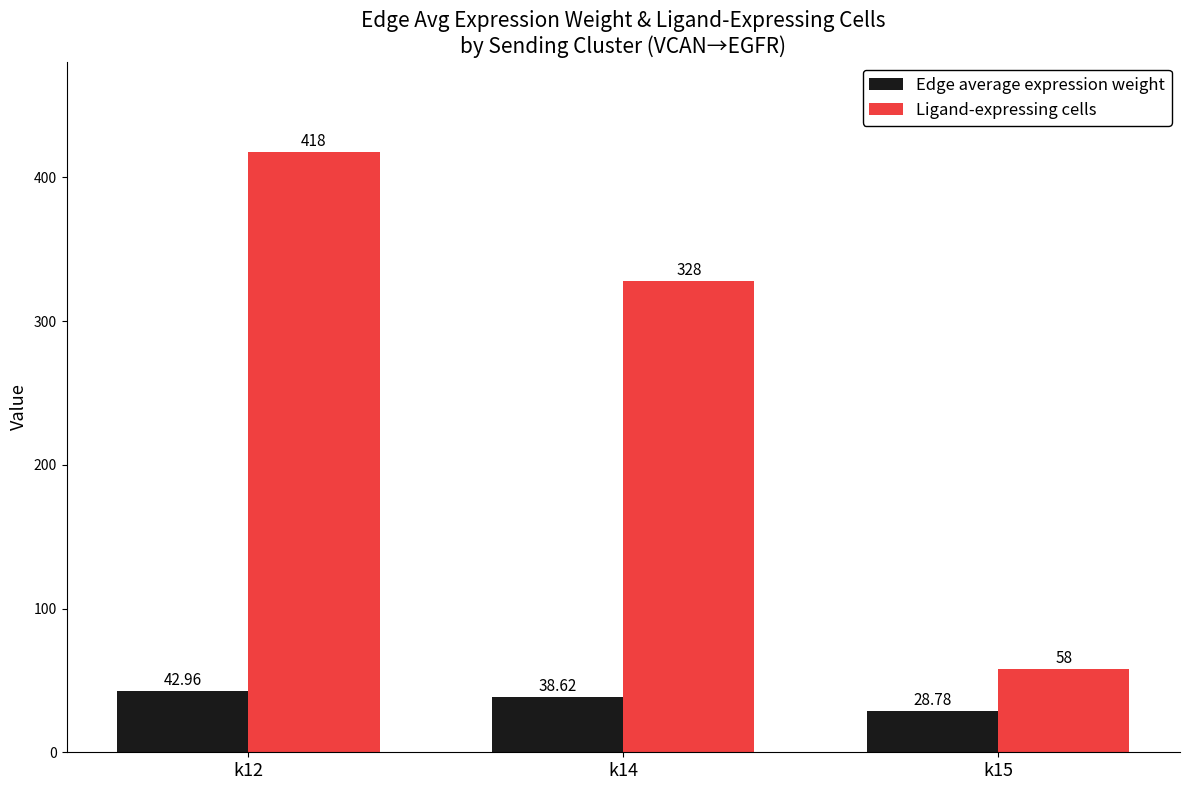

Reading left to right, extract all data points from this chart.

Edge average expression weight: 43.0	38.6	28.8
Ligand-expressing cells: 418.0	328.0	58.0